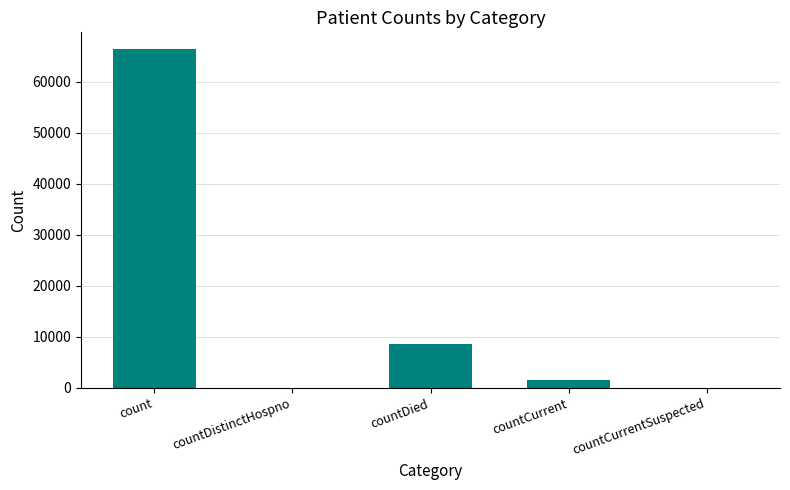

What is the maximum value shown in the chart?

66322